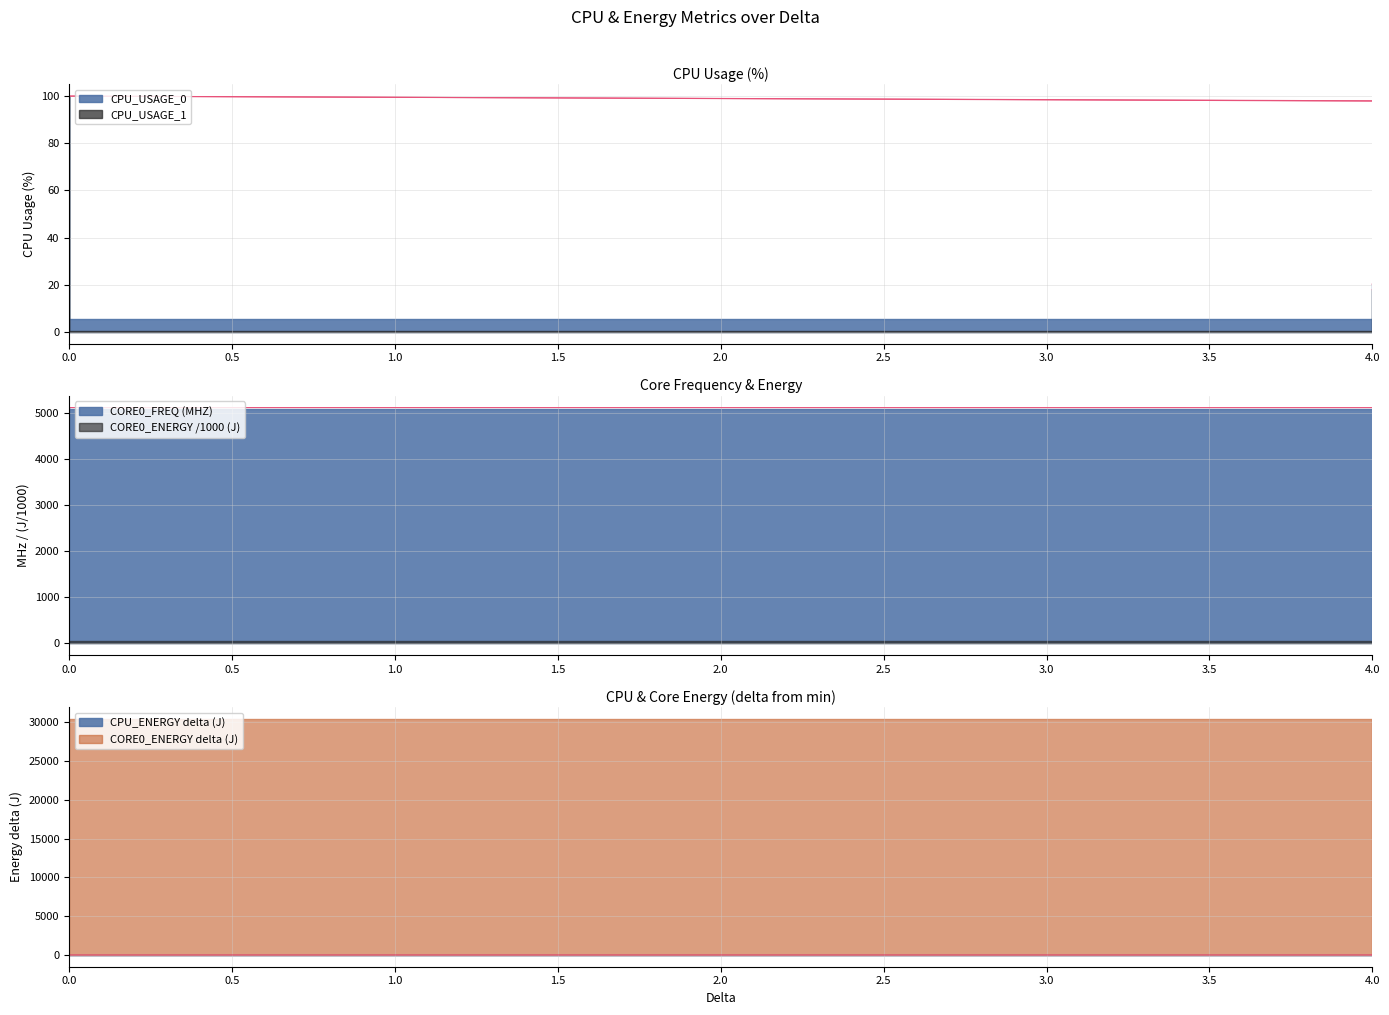

What value does the CORE0_FREQ (MHZ) series have at 189?

5100.0